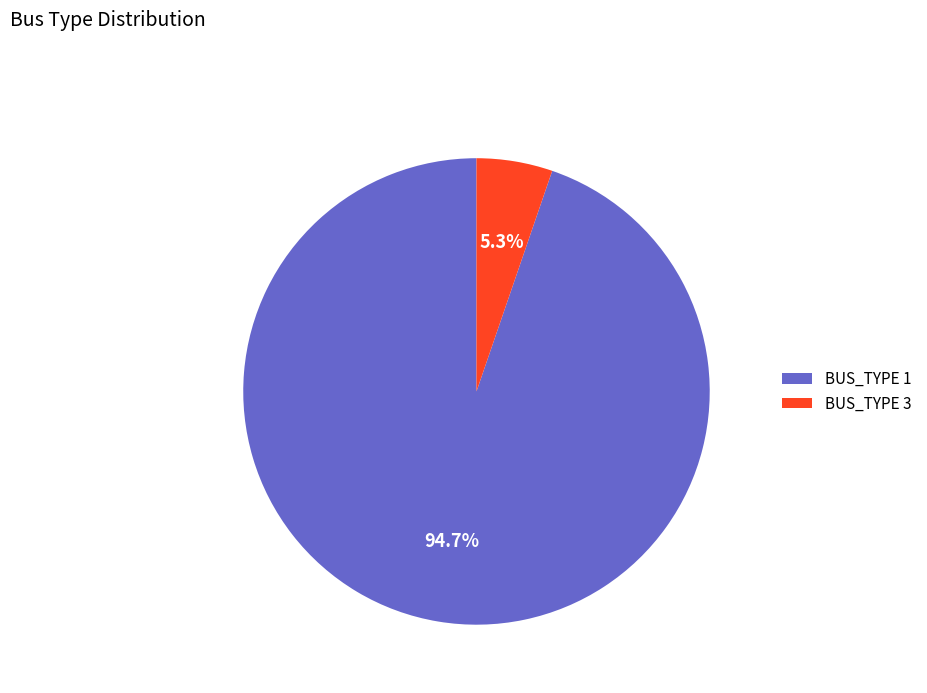

Which category has the smallest portion of the pie?

BUS_TYPE 3